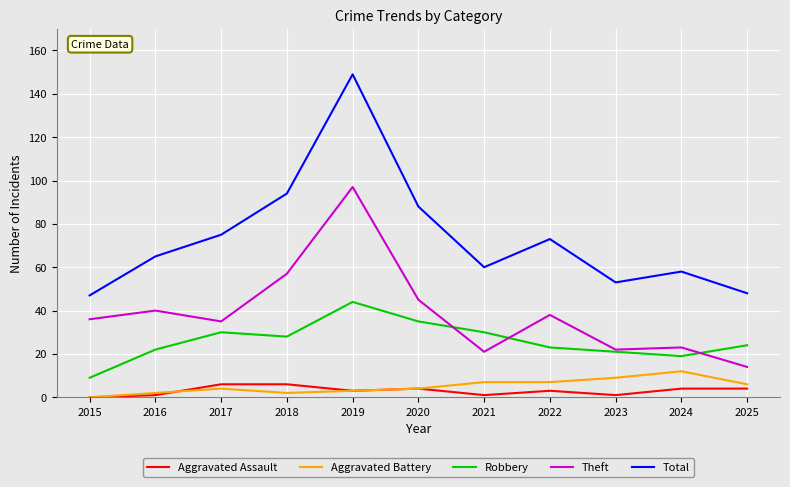

Which series has the largest range (max minus min)?

Total